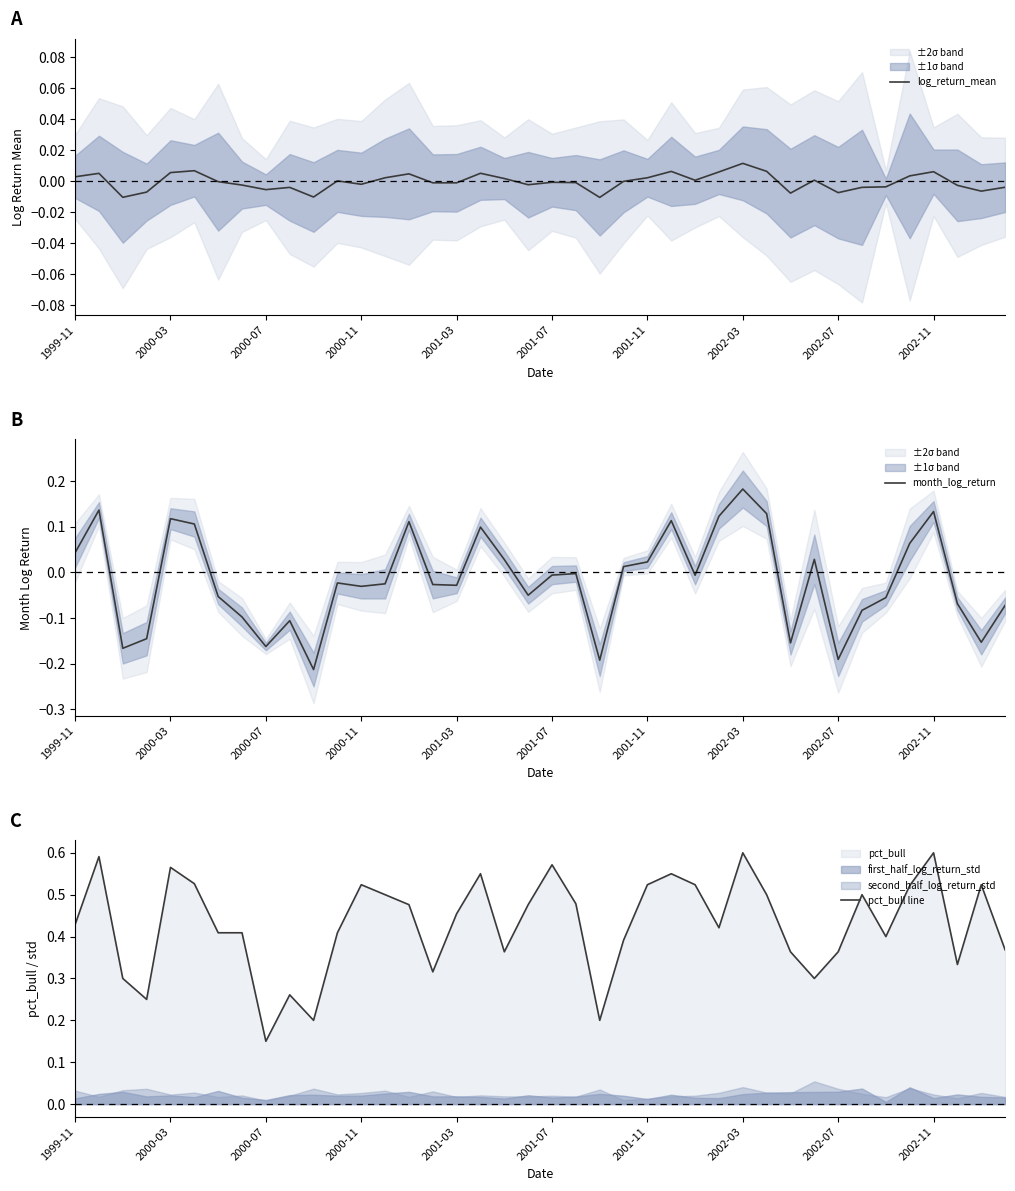

Which category has the highest value across all series?

2002-03